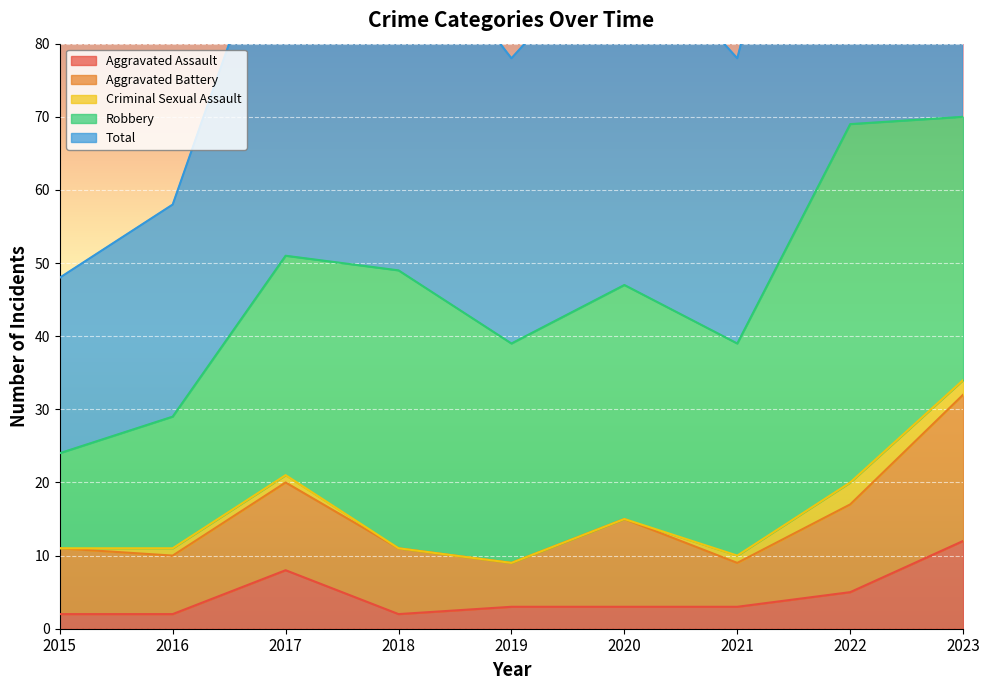

The Aggravated Assault series shows 1 at 2015. True or false?

False